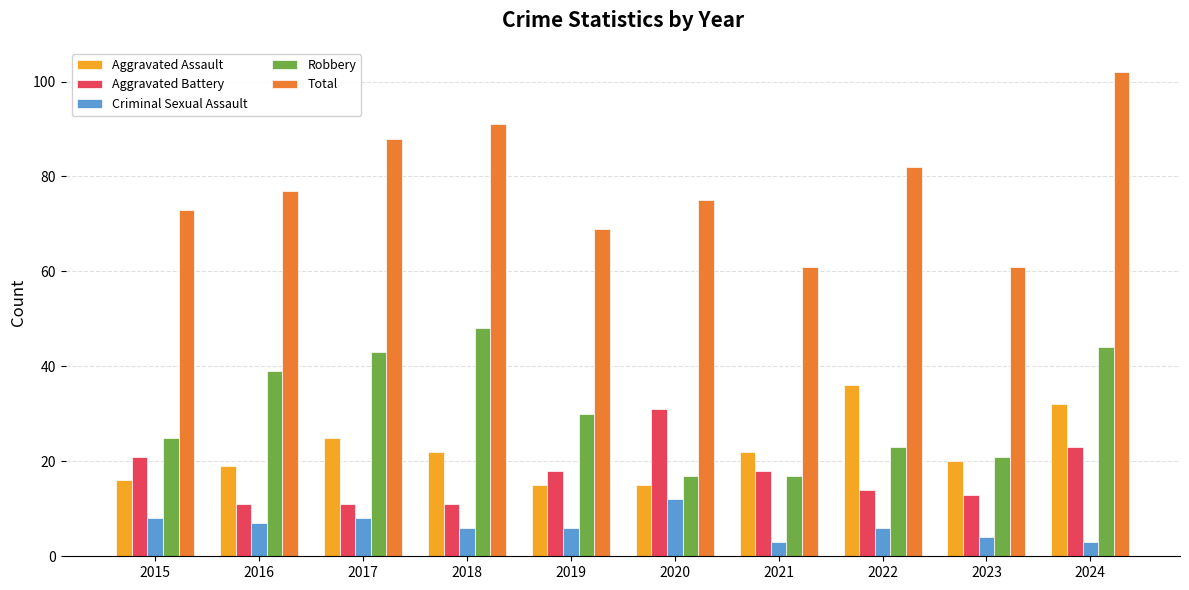

True or false: Total has a value of 61 at 2023.

True